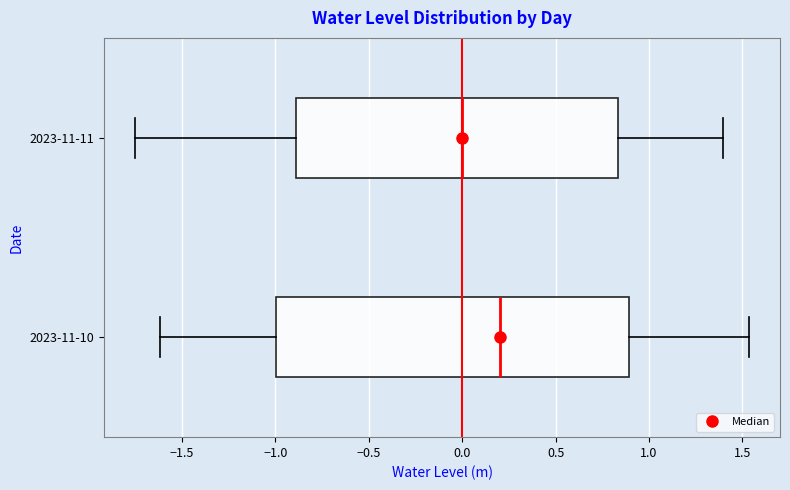

Which box is the widest, from its left edge to its right edge?

2023-11-10